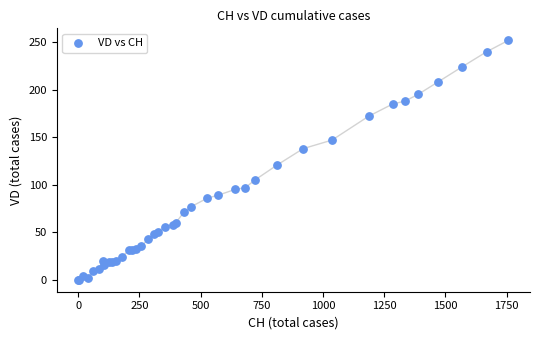

What Y value in the scatter plot is closest to 126?

121